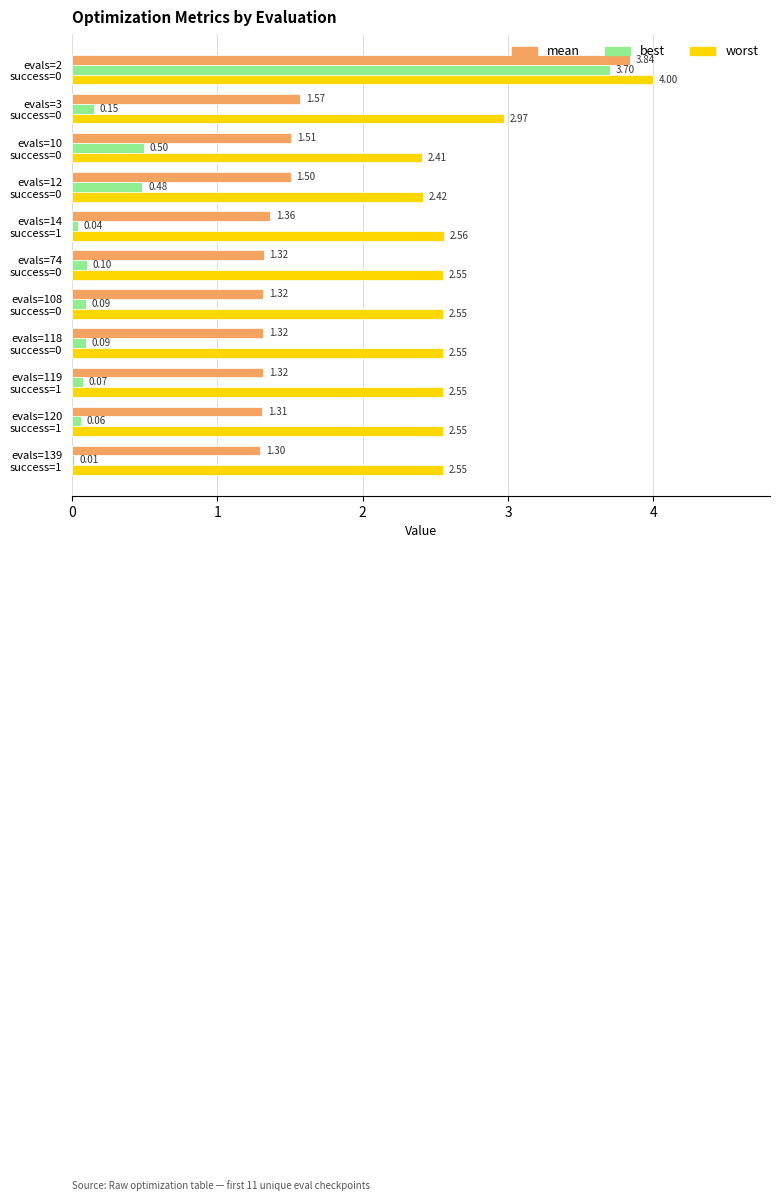

Which series has the largest total across all categories?

worst